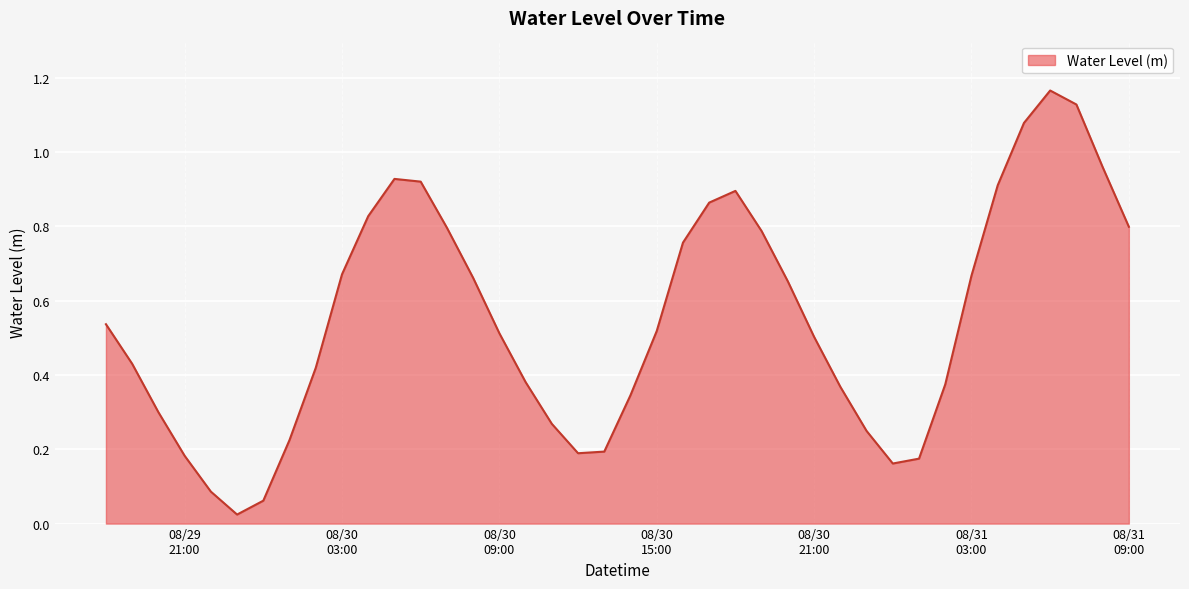

At which category does the chart reach its minimum across all series?

2024-08-29 23:00:00